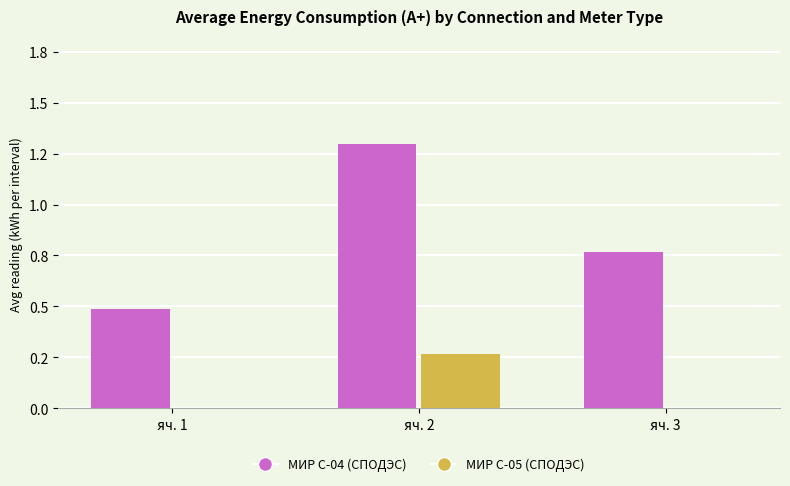

The МИР С-05 (СПОДЭС) series shows 0.2 at яч. 1. True or false?

False